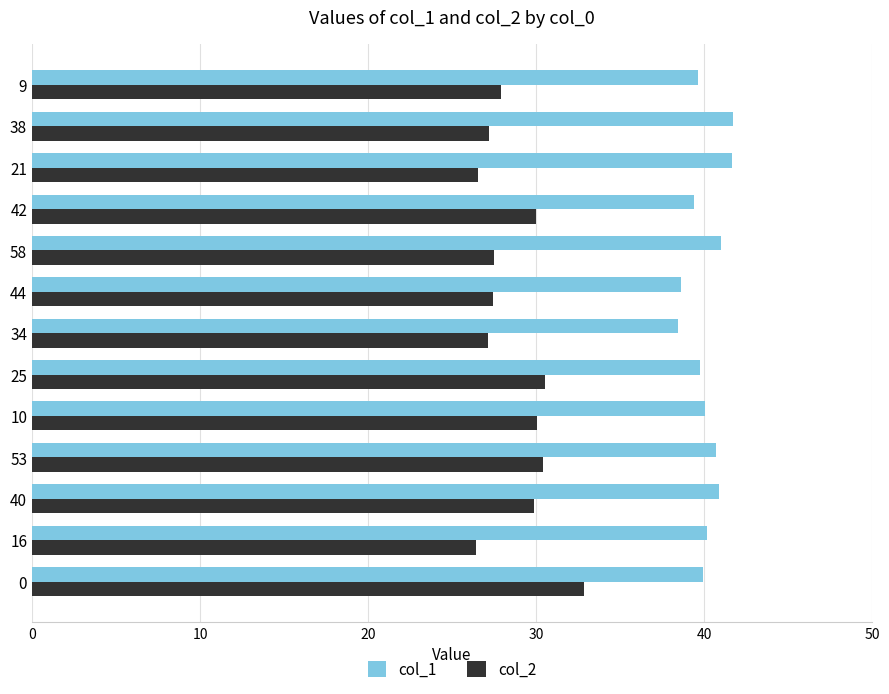

The value of col_1 at 25 is 39.8. True or false?

True